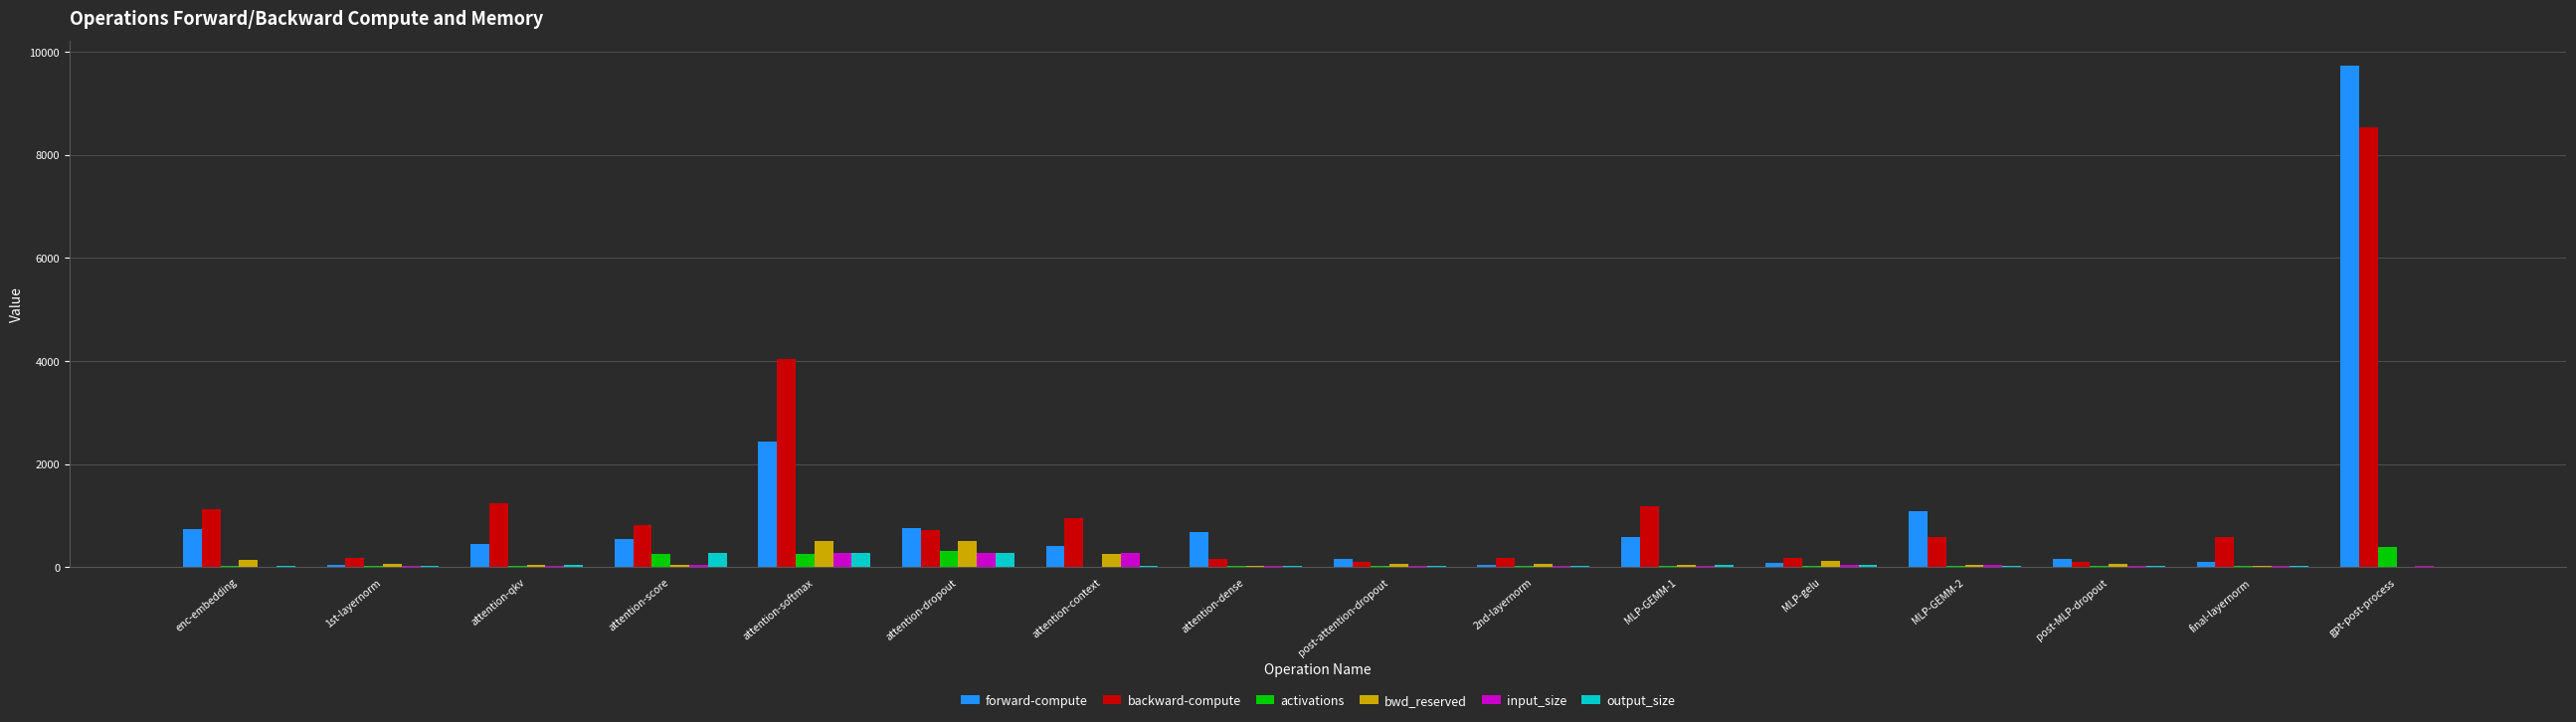

What is the sum of all forward-compute values?

18008.7